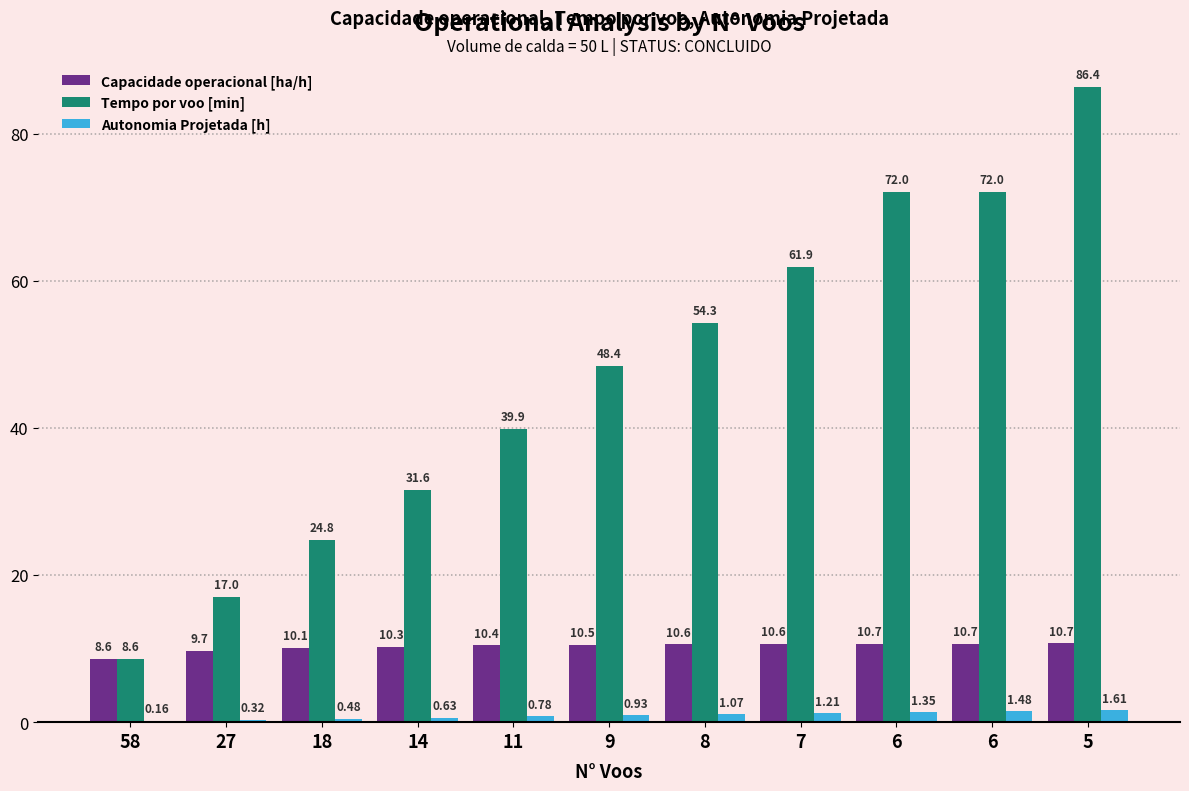

Between 9 and 7, which series saw the biggest shift?

Tempo por voo [min]